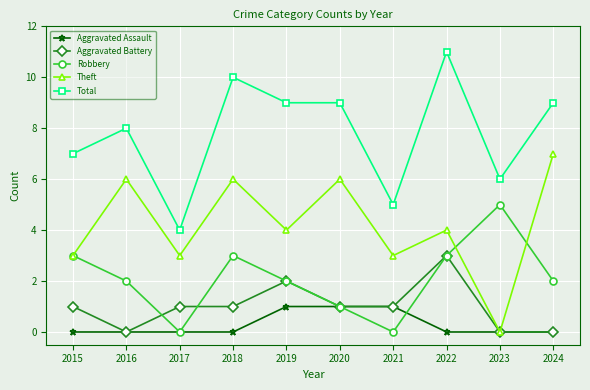

What is the difference between the highest and lowest values at 2019?

8